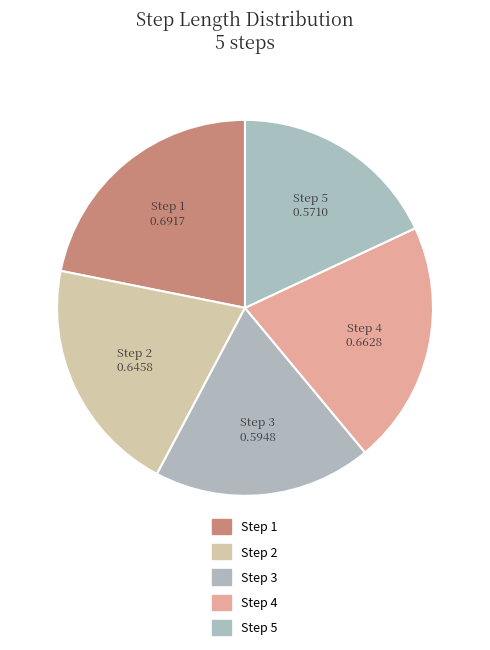

How many slices are in this pie chart?

5